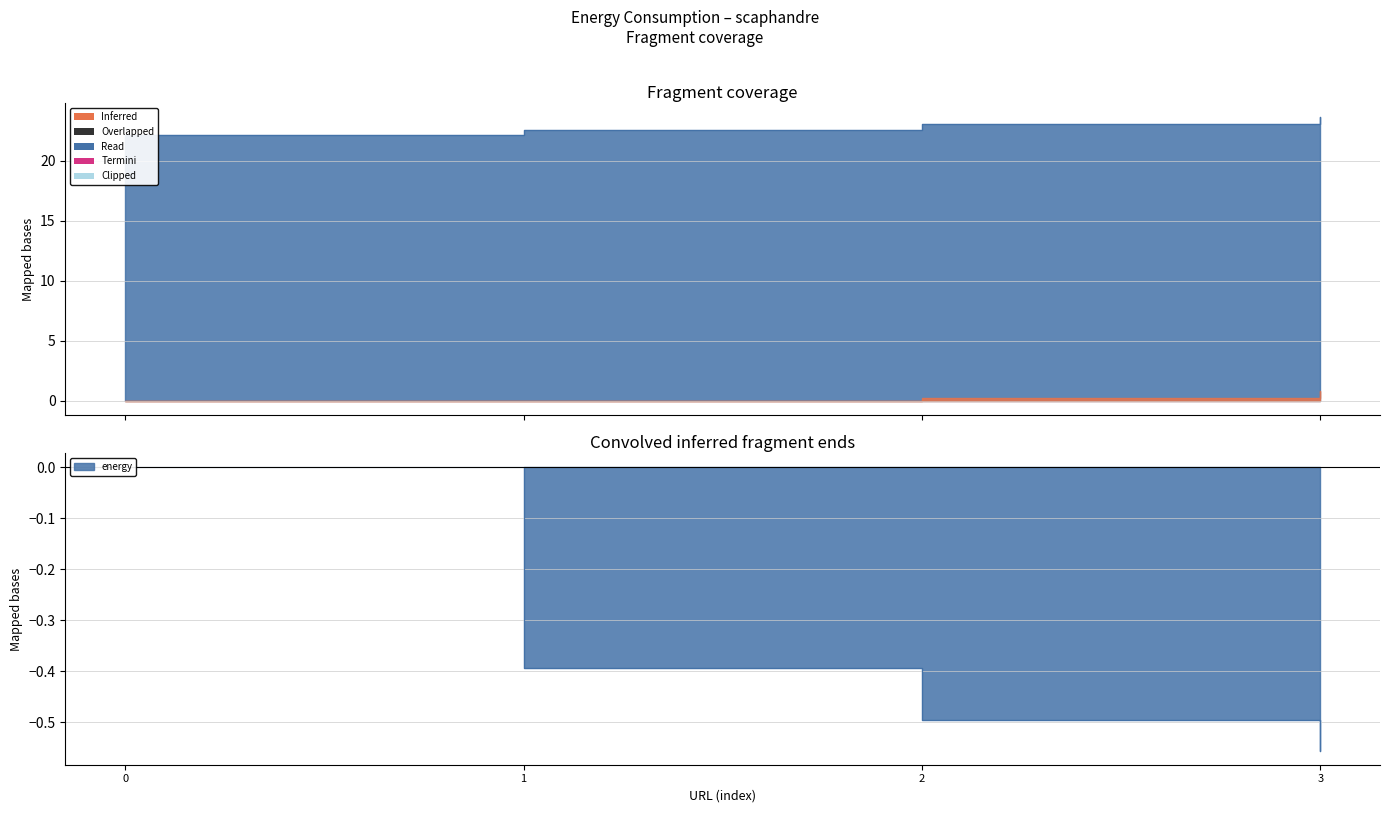

True or false: there are more than 1 points higher than both neighbors.

False